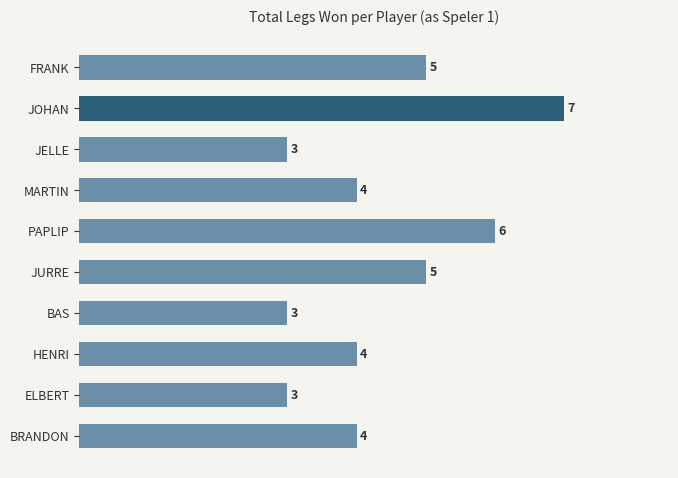

What is the value of the 2nd bar from the top?

7